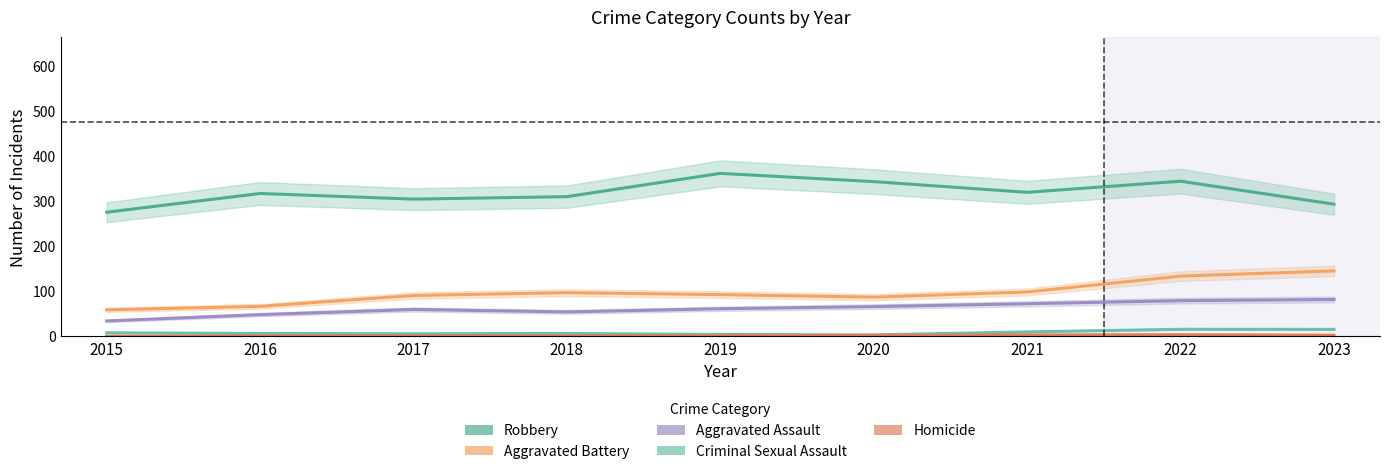

List the series in order of their peak value, highest first.

Robbery, Aggravated Battery, Aggravated Assault, Criminal Sexual Assault, Homicide